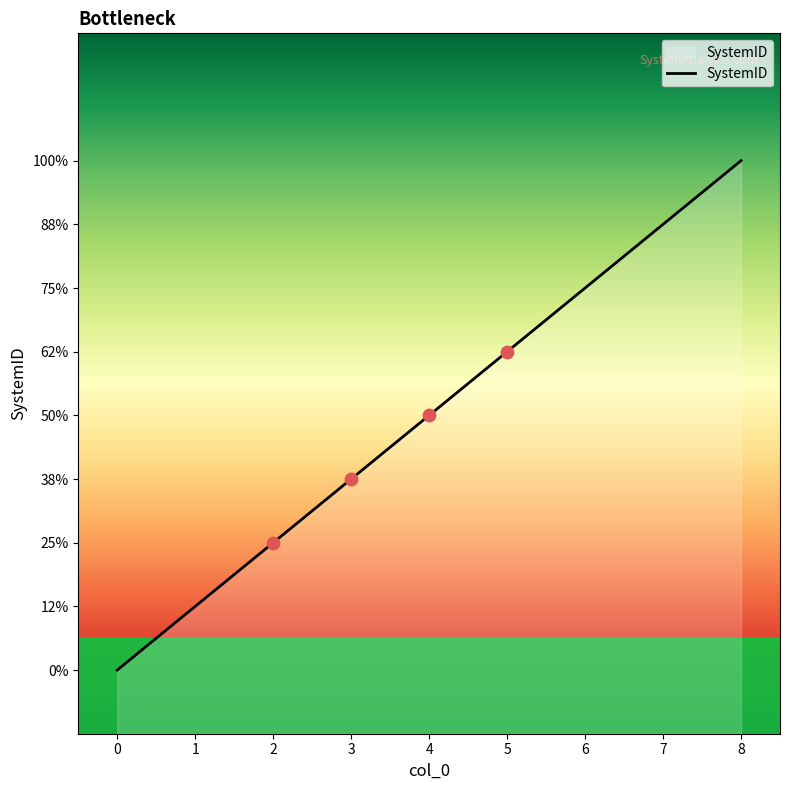

What is the change in value from 2 to 4?

+2